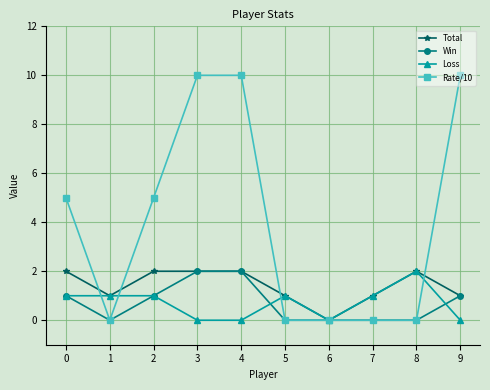

True or false: Rate/10 has a value of 1 at 0.

False